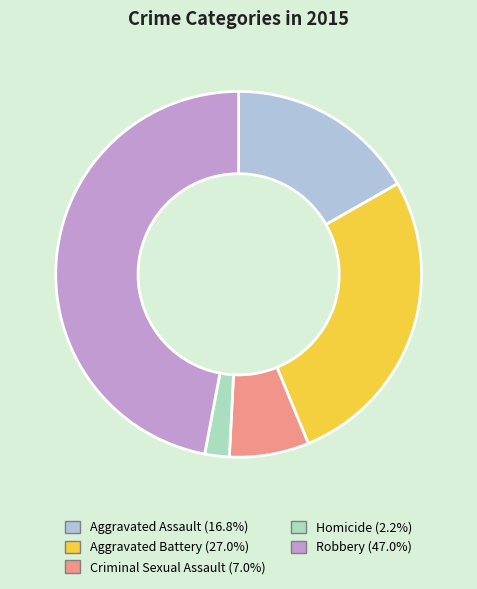

How many segments does this pie chart have?

5